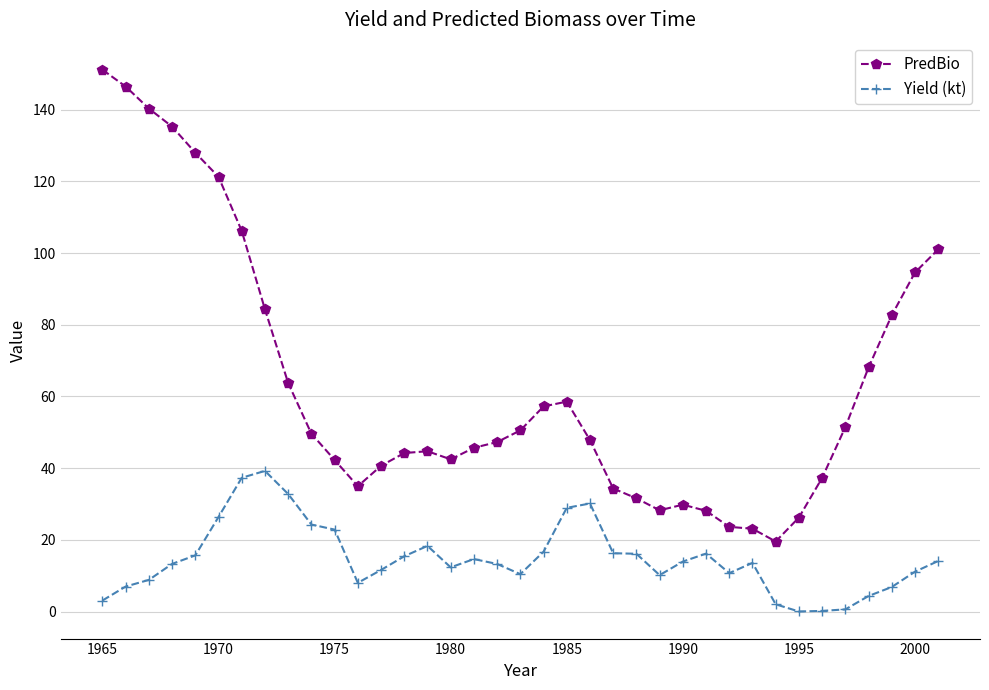

What is the difference between the second highest and second lowest values in the Yield (kt) series?

37.1